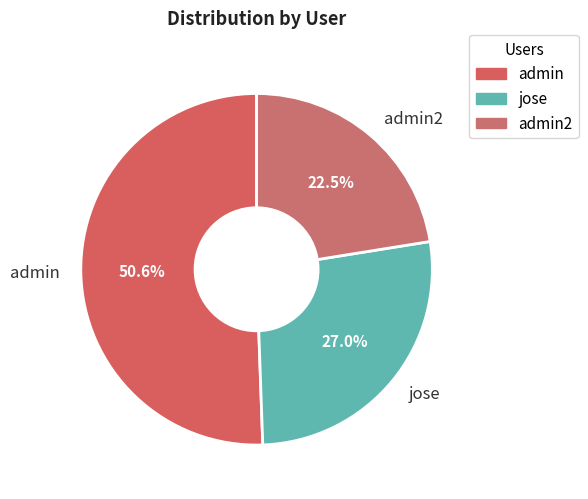

To the nearest percent, what is the difference between the largest and smallest slice percentages?

28%